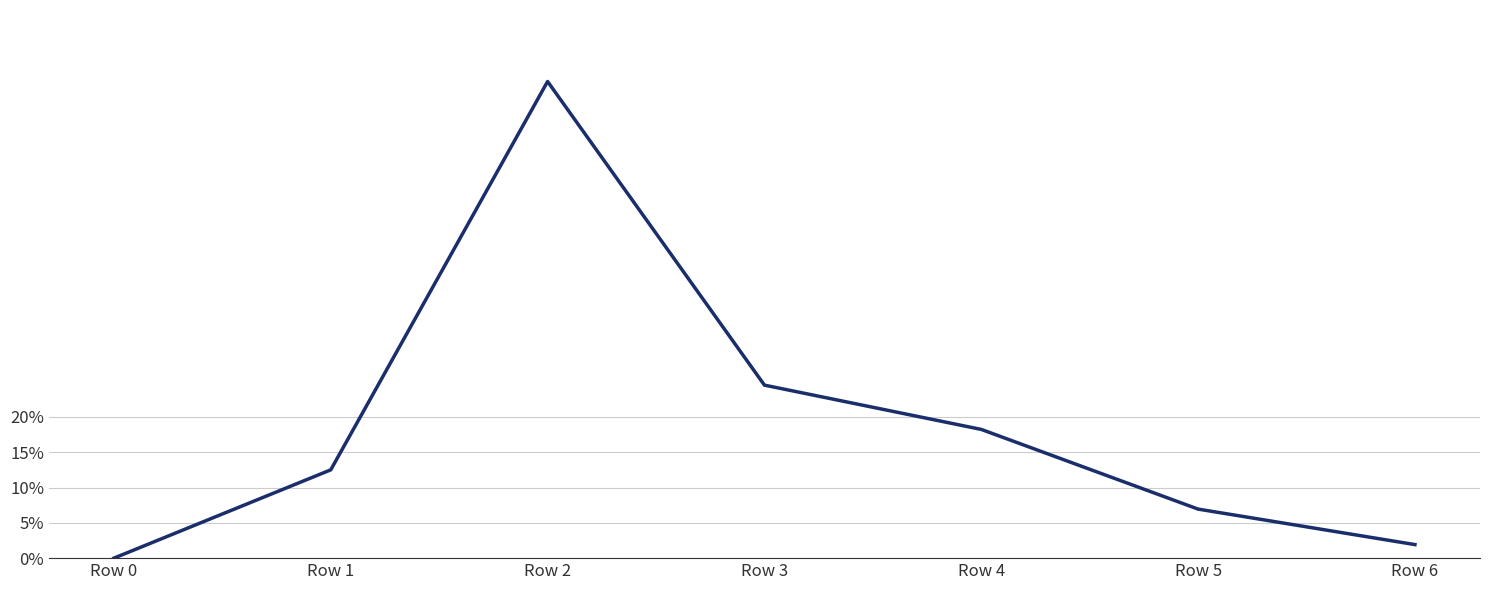

Is this an area chart (filled region under the line)?

No